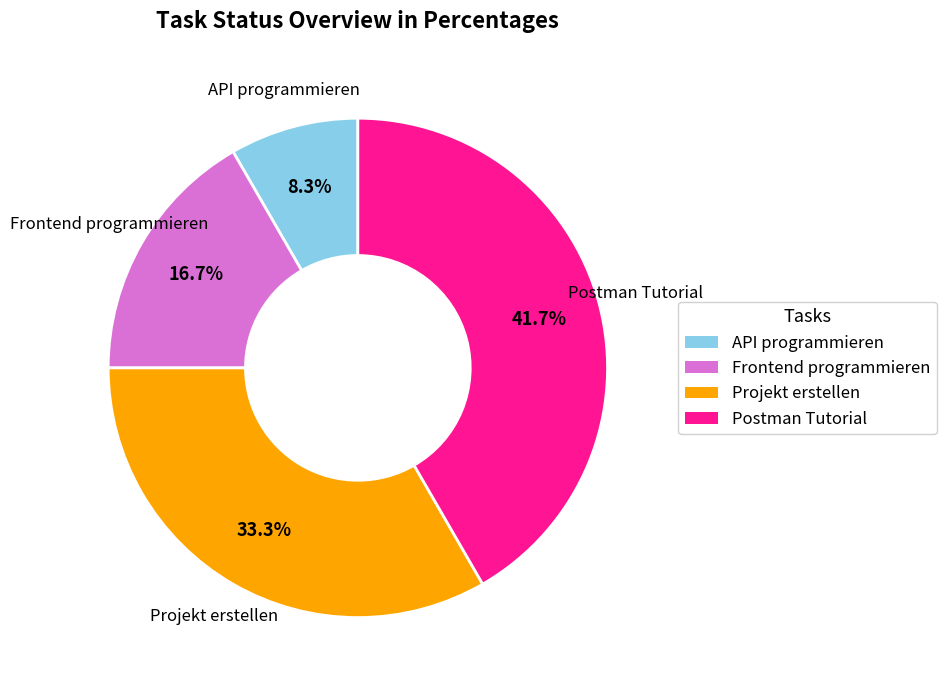

Between API programmieren and Frontend programmieren, which is larger?

Frontend programmieren